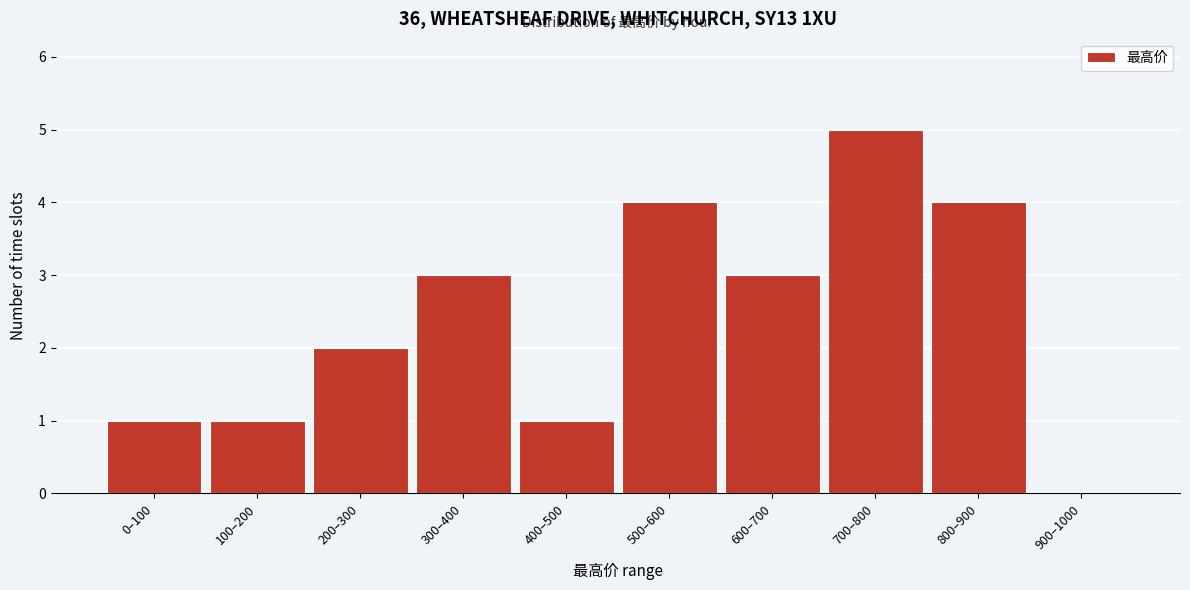

Reading right to left, what are all the values shown in this chart?

900–1000=0	800–900=4	700–800=5	600–700=3	500–600=4	400–500=1	300–400=3	200–300=2	100–200=1	0–100=1